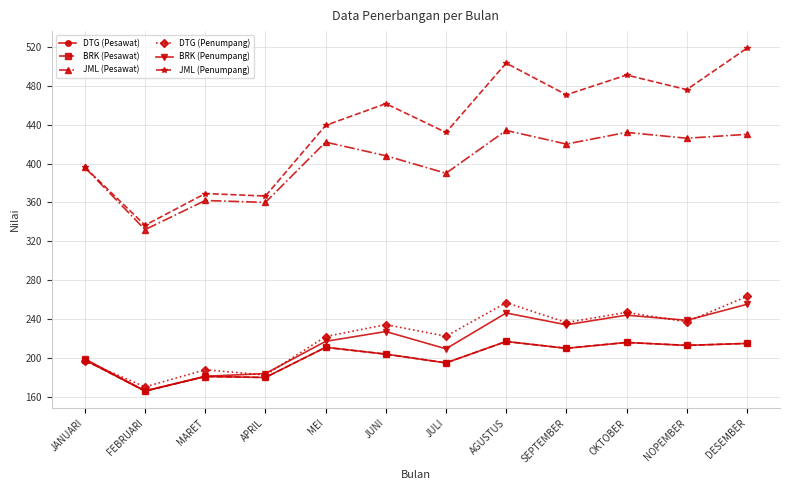

Where is the first local minimum for JML (Pesawat)?

FEBRUARI